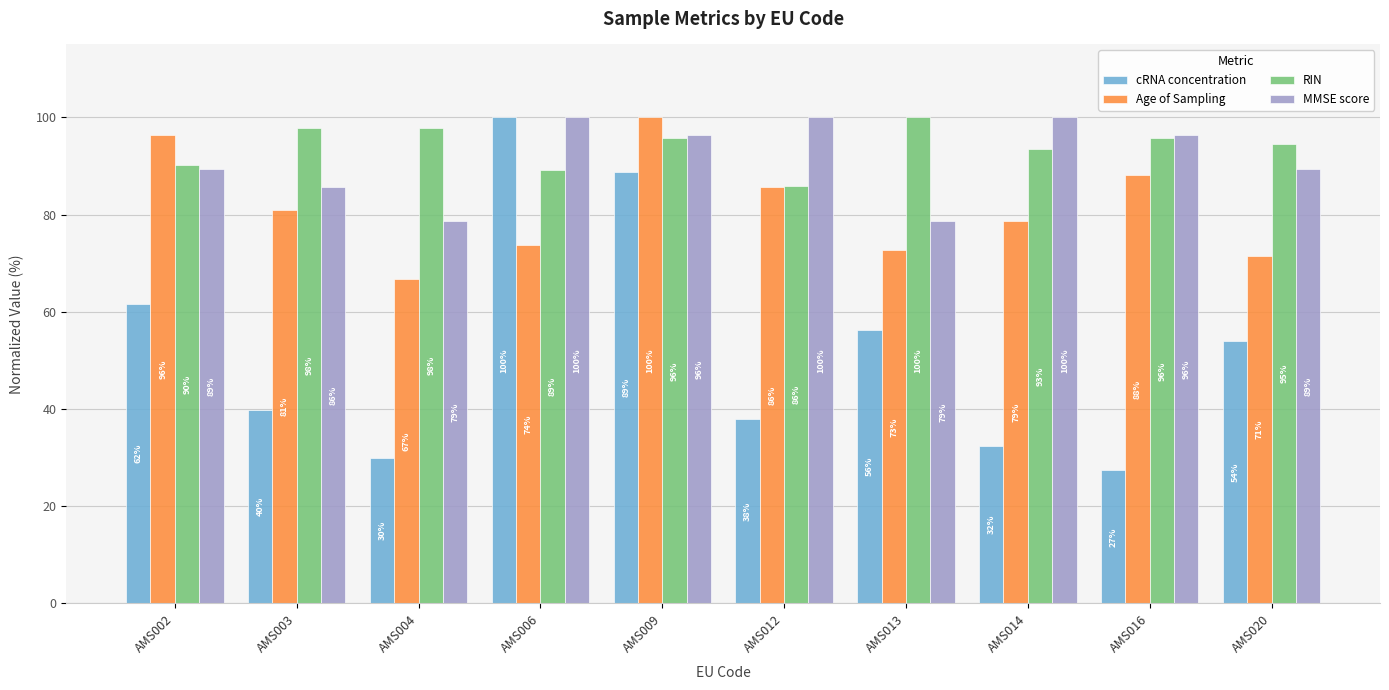

At which category is the sum across all series the highest?

AMS009